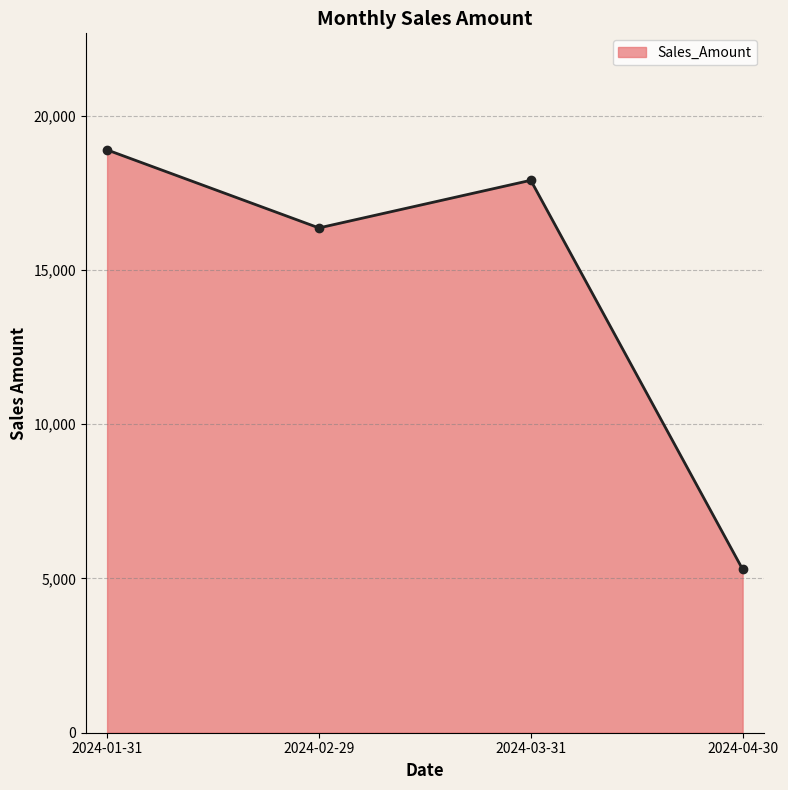

Reading left to right, list all the values displayed in this chart.

2024-01-31=18890	2024-02-29=16361	2024-03-31=17905	2024-04-30=5296